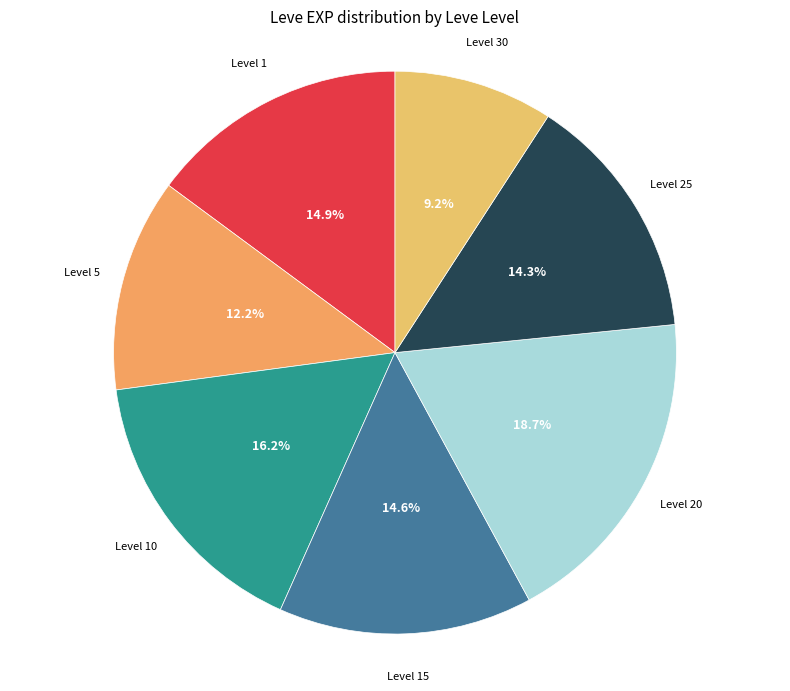

Is Level 10 the majority of the pie?

No